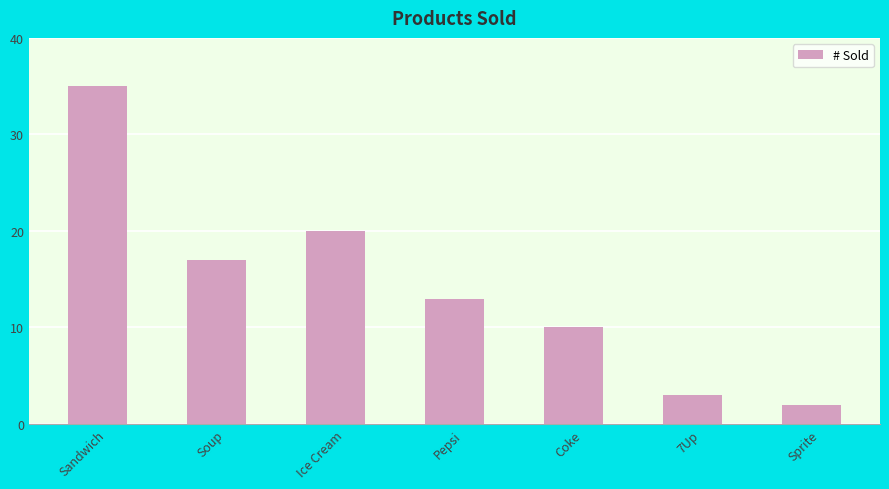

What is the difference between the values at Ice Cream and 7Up?

17